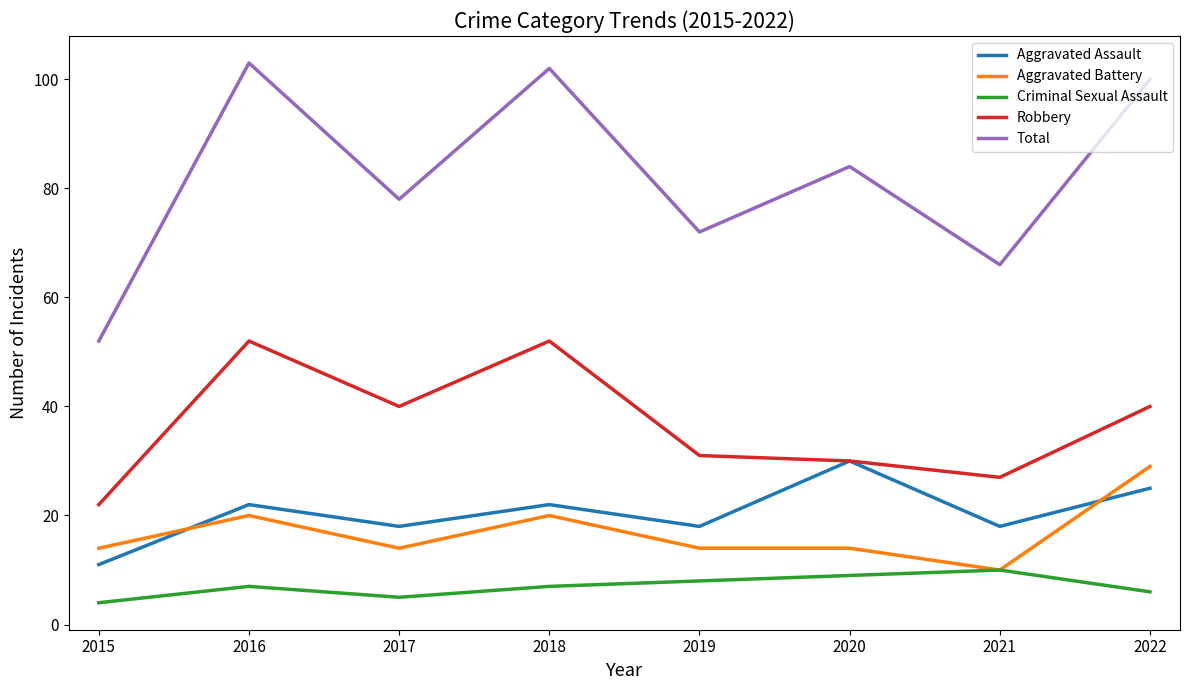

Does the chart display data point markers on the line(s)?

No